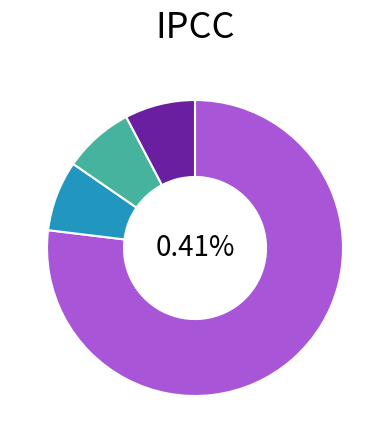

Does Extension account for over 50% of the chart?

No